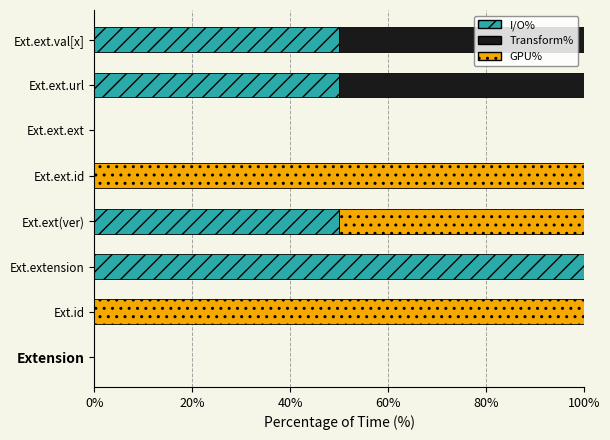

What are all the series names shown in the legend?

I/O%, Transform%, GPU%